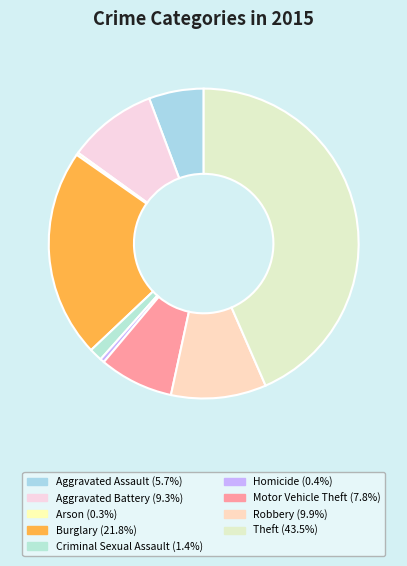

Combined, what portion of the pie is Robbery and Aggravated Battery?

19.3%